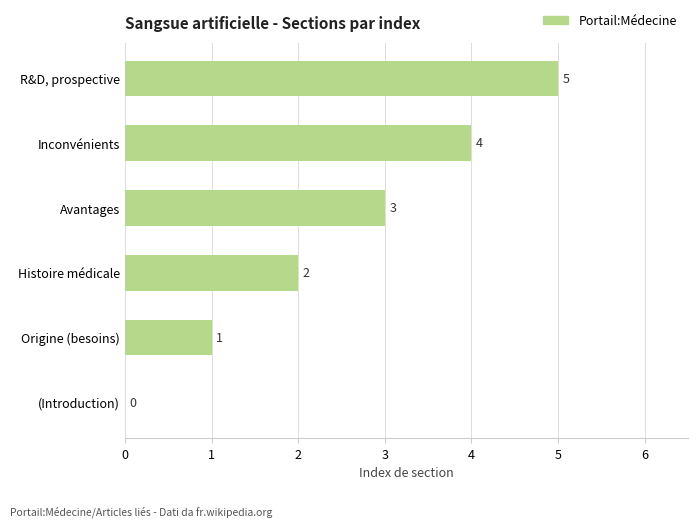

How many values are between 1 and 4?

4